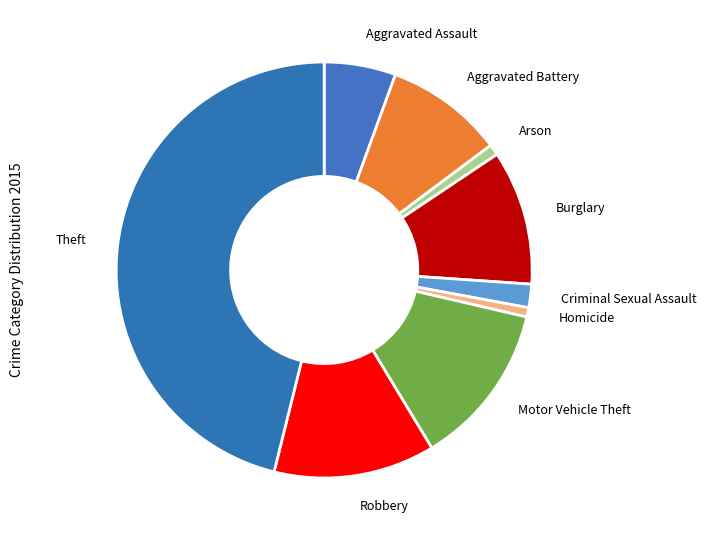

What is the largest slice in the pie chart?

Theft